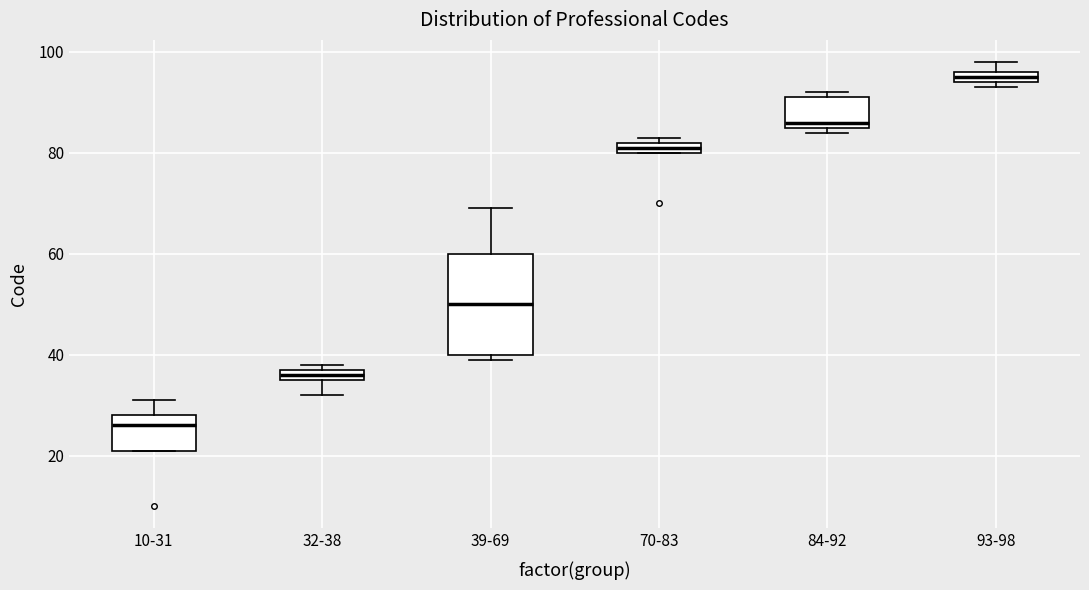

Where does the lower whisker of the box for 32-38 end on the y-axis? The values are not printed on the chart, so give them approximately, as read against the axis.

32